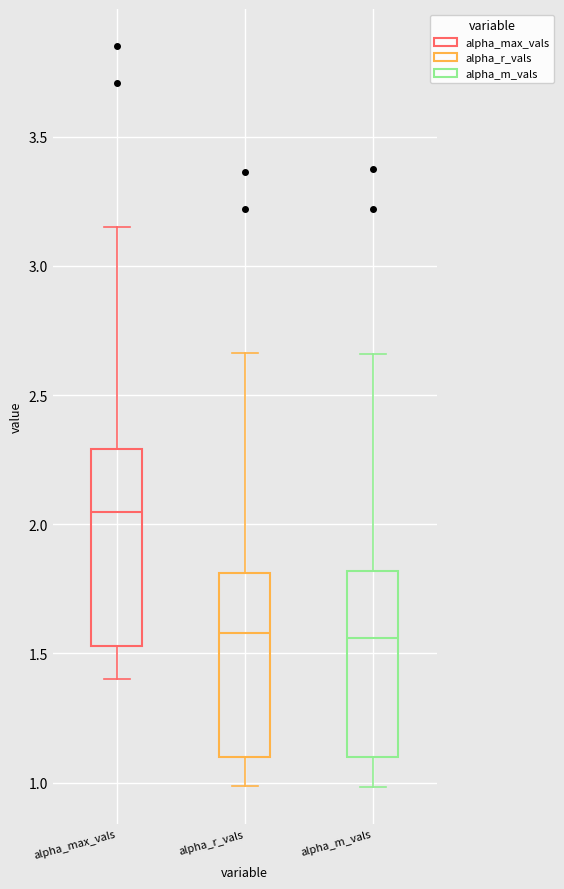

Reading left to right, transcribe this box plot: for each box, give where its median line is, the range the box spans, and where its two whiskers end, as read against the y-axis. The values are not printed on the chart, so give them approximately, as read against the axis.

alpha_max_vals: median 2.05, box 1.55 to 2.30, whiskers 1.40 to 3.15
alpha_r_vals: median 1.60, box 1.10 to 1.80, whiskers 1.00 to 2.65
alpha_m_vals: median 1.55, box 1.10 to 1.80, whiskers 1.00 to 2.65